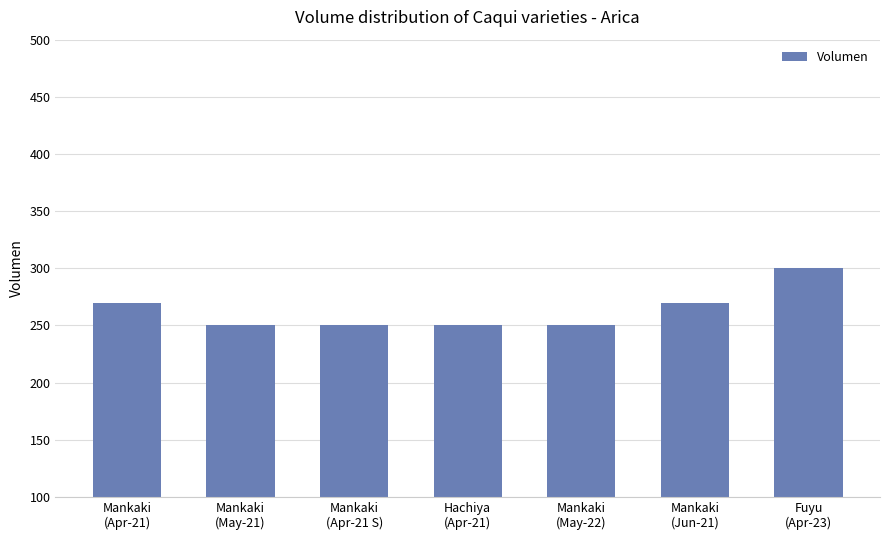

Reading left to right, extract all data points from this chart.

270	250	250	250	250	270	300